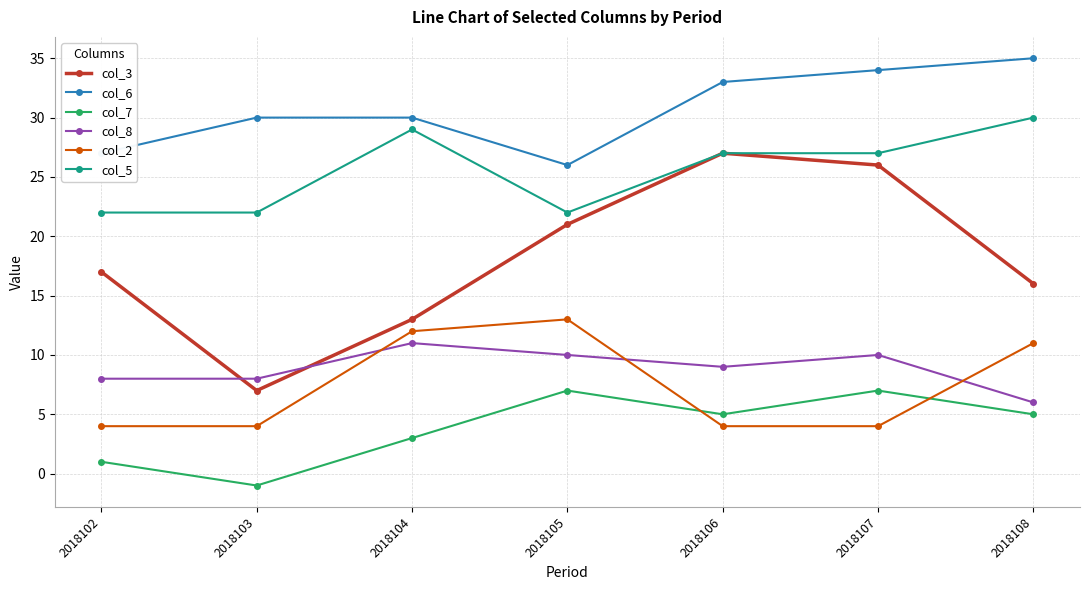

Between 2018104 and 2018105, which series saw the biggest shift?

col_3